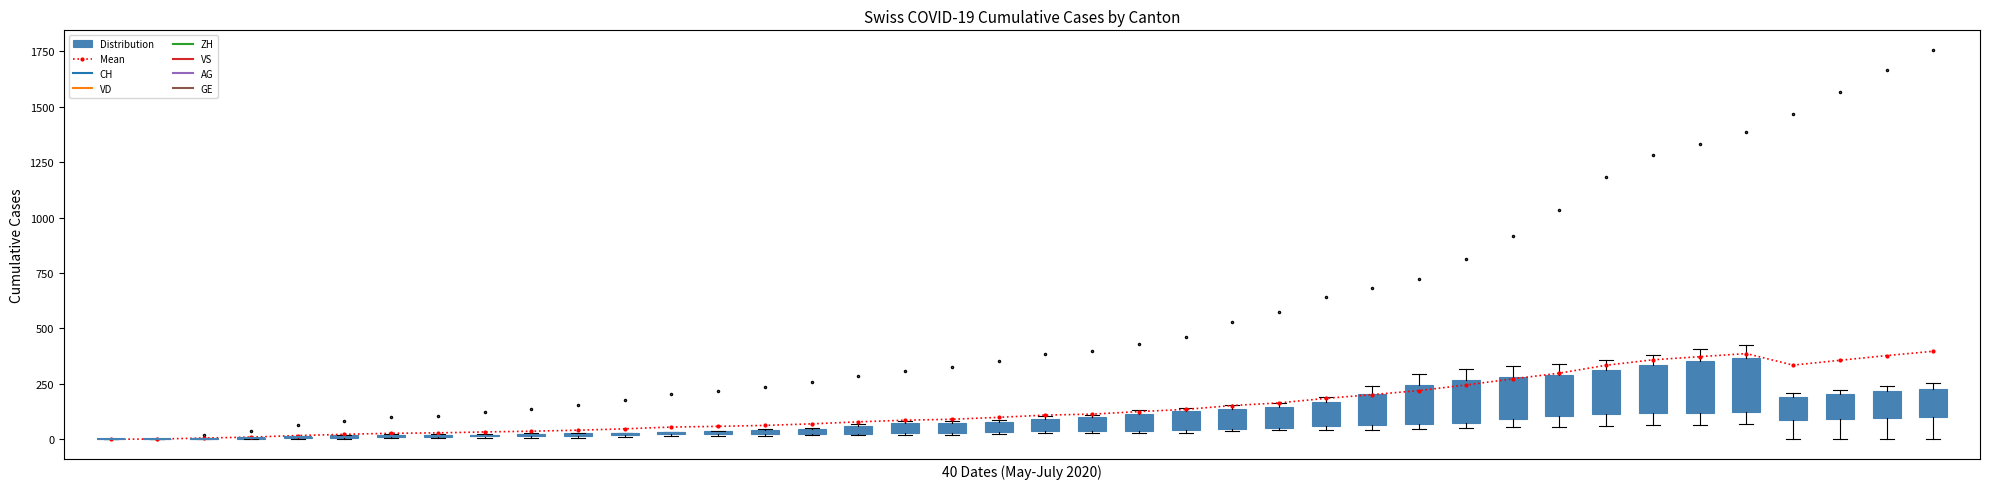

What is the difference between the maximum and second lowest values?

396.0